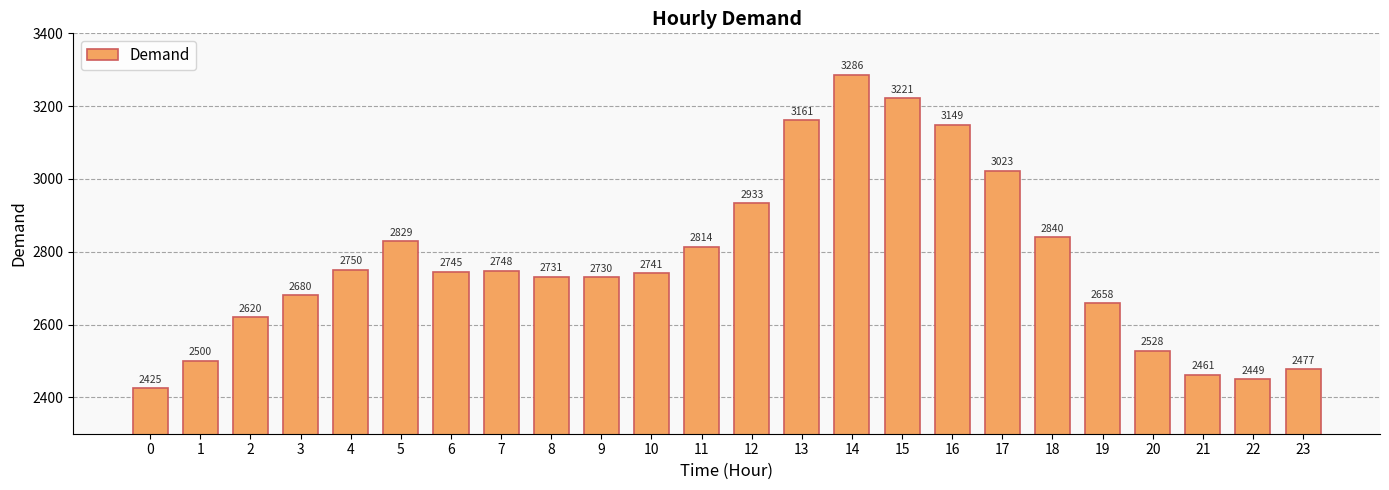

Rank the categories by value from highest to lowest.

14, 15, 13, 16, 17, 12, 18, 5, 11, 4, 7, 6, 10, 8, 9, 3, 19, 2, 20, 1, 23, 21, 22, 0